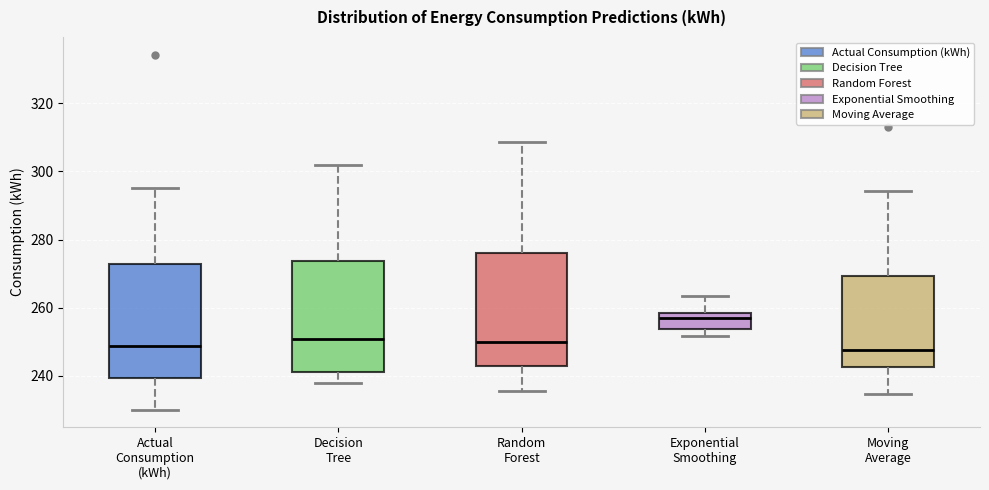

Reading left to right, read every box against the y-axis: the position of its median line, the range the box covers, and the ends of its whiskers. The values are not printed on the chart, so give them approximately, as read against the axis.

Actual Consumption (kWh): median 248, box 240 to 272, whiskers 230 to 296
Decision Tree: median 250, box 242 to 274, whiskers 238 to 302
Random Forest: median 250, box 242 to 276, whiskers 236 to 308
Exponential Smoothing: median 256, box 254 to 258, whiskers 252 to 264
Moving Average: median 248, box 242 to 270, whiskers 234 to 294